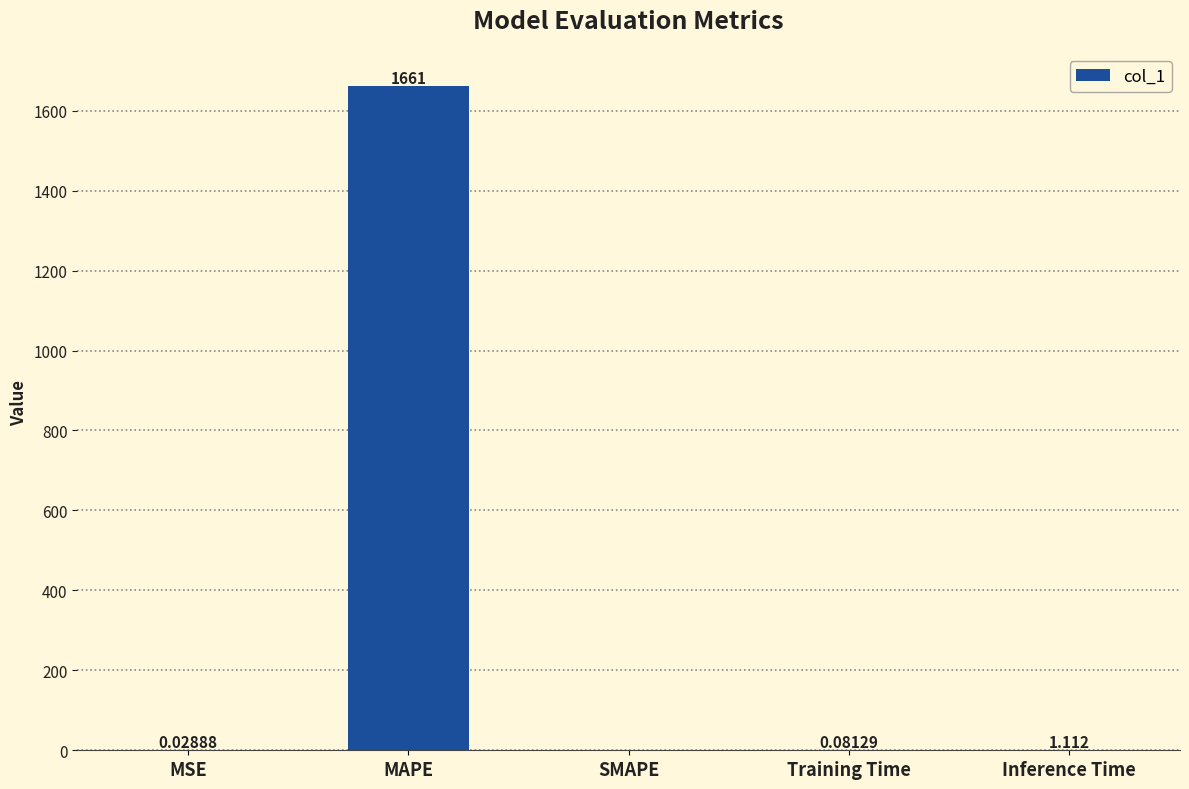

At which label is the value closest to 830?

Inference Time